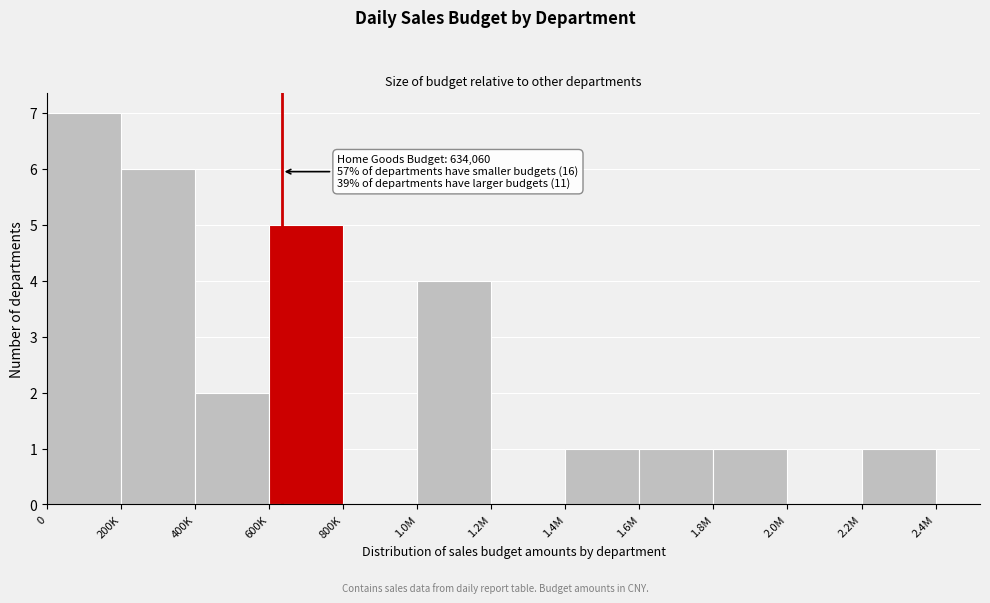

Reading right to left, transcribe all the data shown in this chart.

2.2M=1	2.0M=0	1.8M=1	1.6M=1	1.4M=1	1.2M=0	1.0M=4	800K=0	600K=5	400K=2	200K=6	0=7